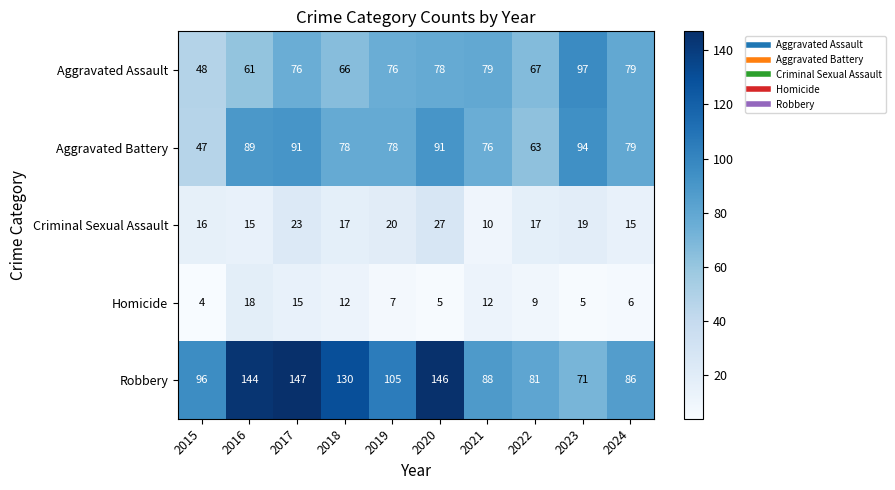

The value of Aggravated Assault at 2016 is 14. True or false?

False